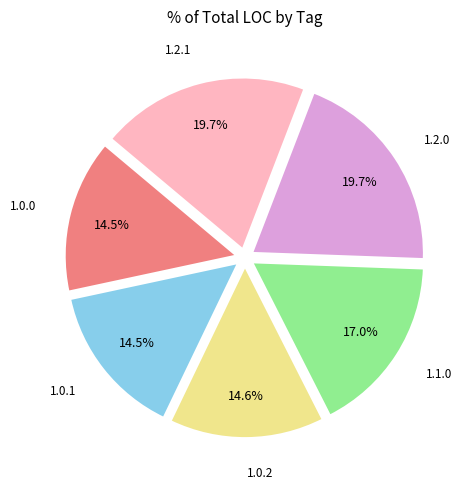

Is there a majority slice in this chart?

No